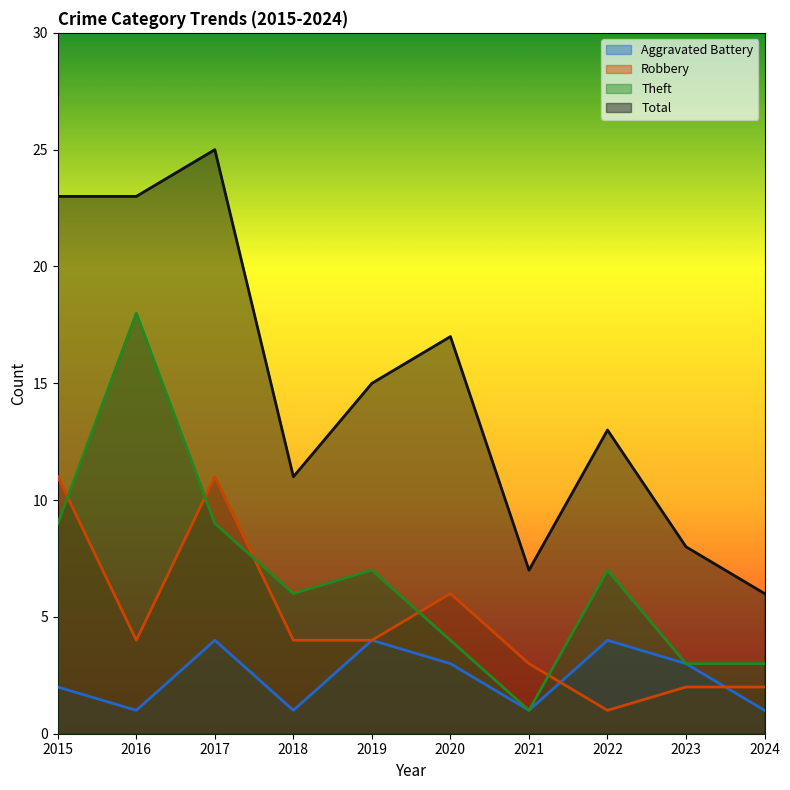

Where is Theft nearest to the value 9?

2015